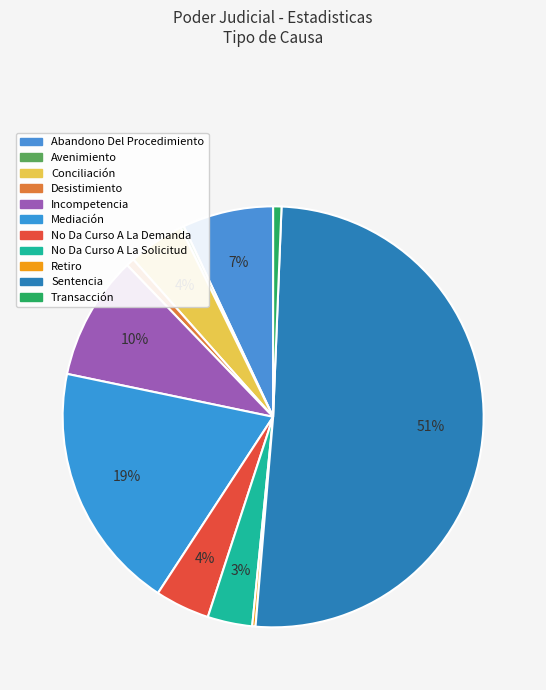

What portion of the pie excludes Transacción?

99.4%